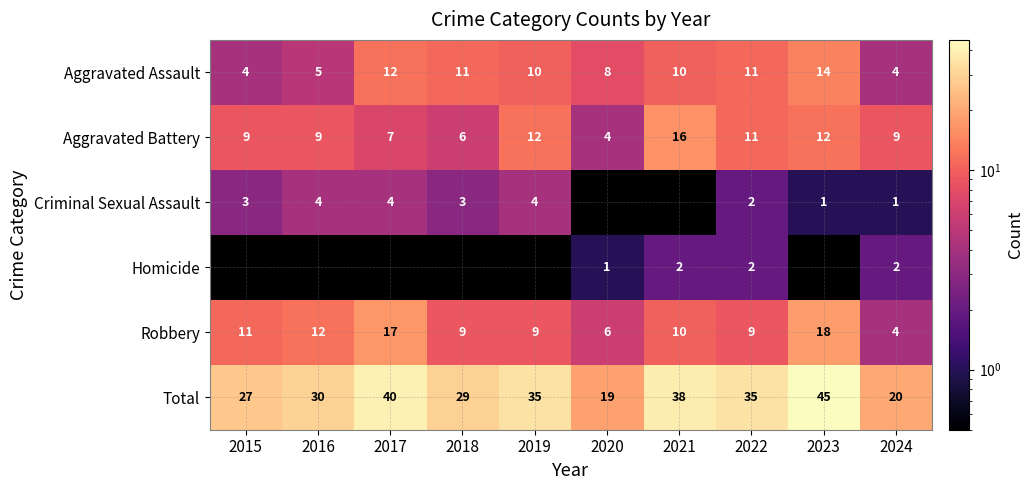

Which category has the lowest value across all series?

2020